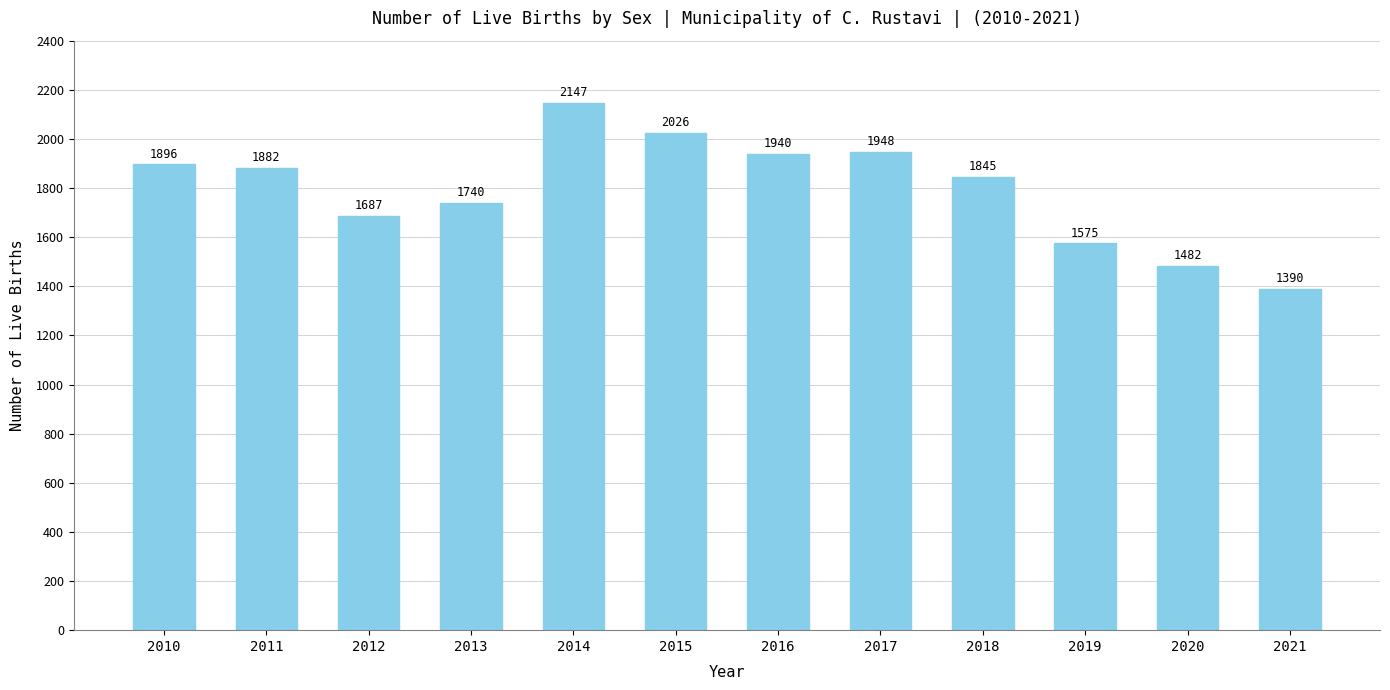

Does the chart contain any negative values?

No